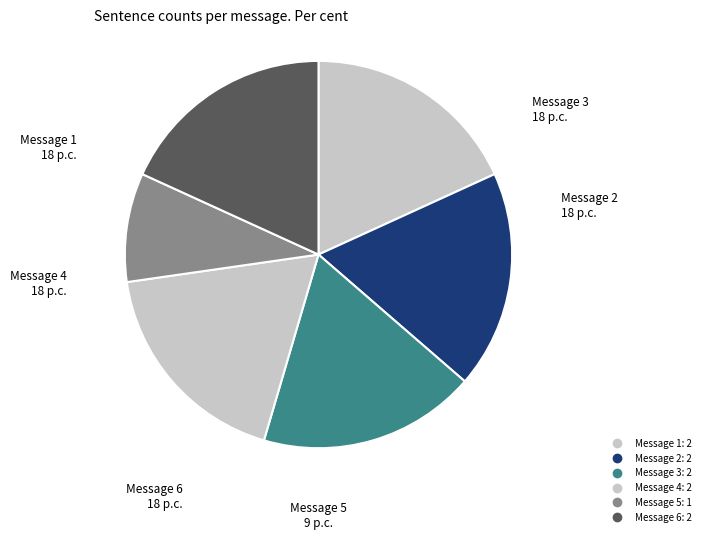

Count the number of slices in the pie.

6